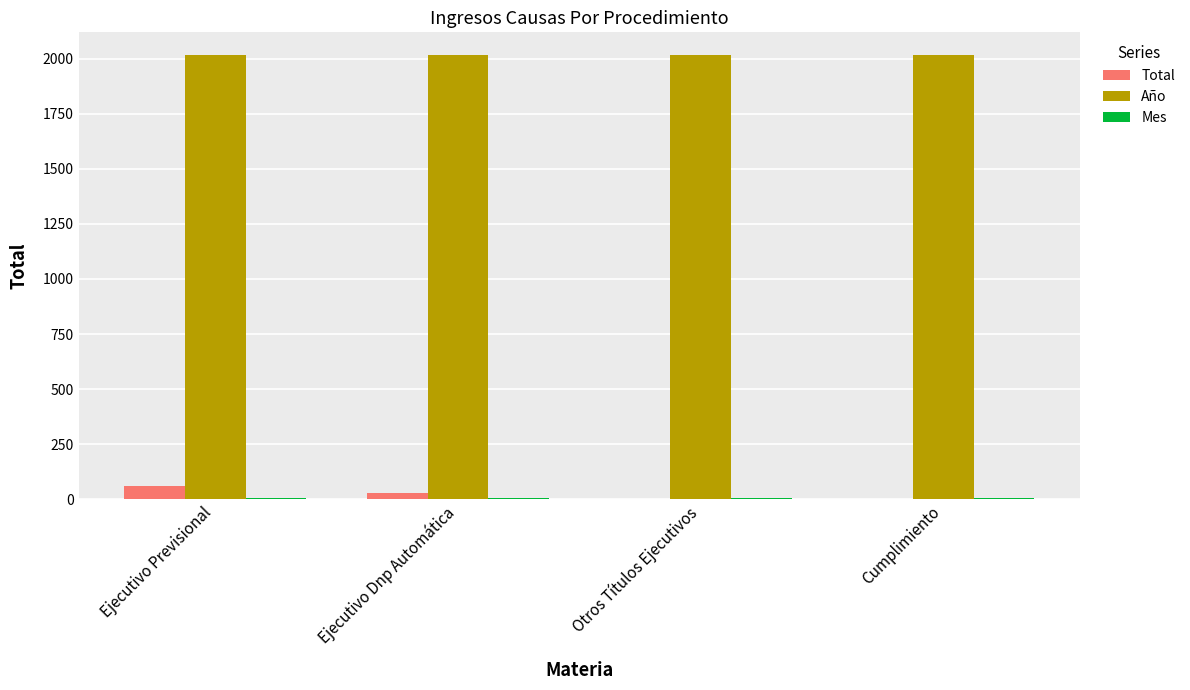

What is the sum of all Total values?

93